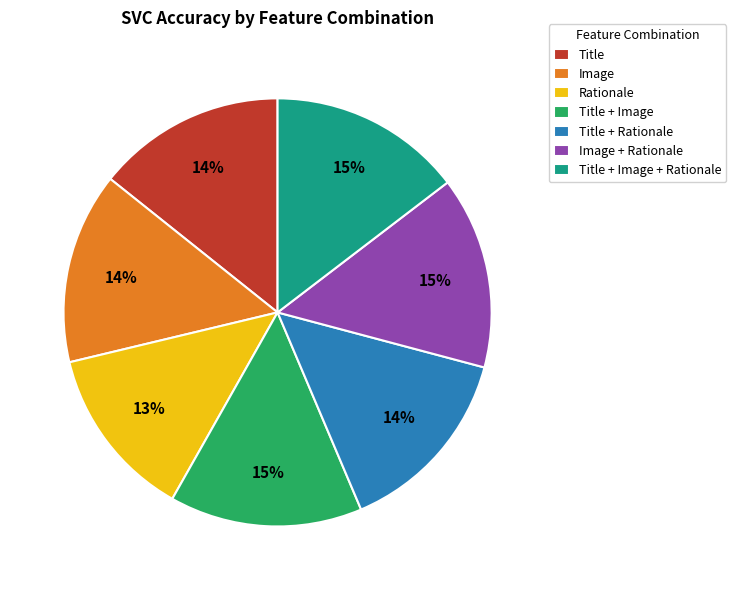

Is the sum of Title + Image + Rationale and Title greater than half?

No